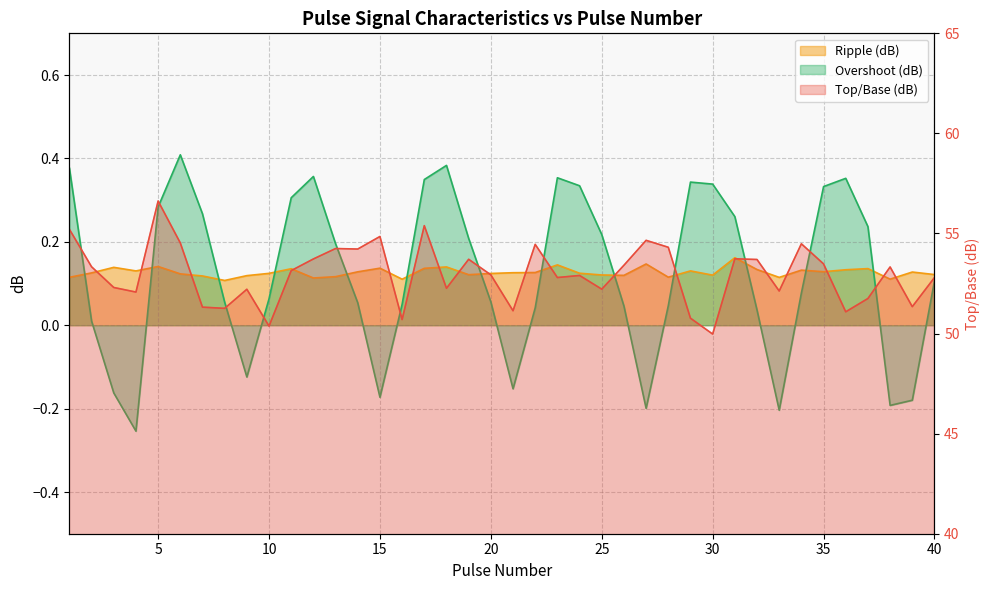

True or false: Overshoot (dB) and Top/Base (dB) cross at least once.

False